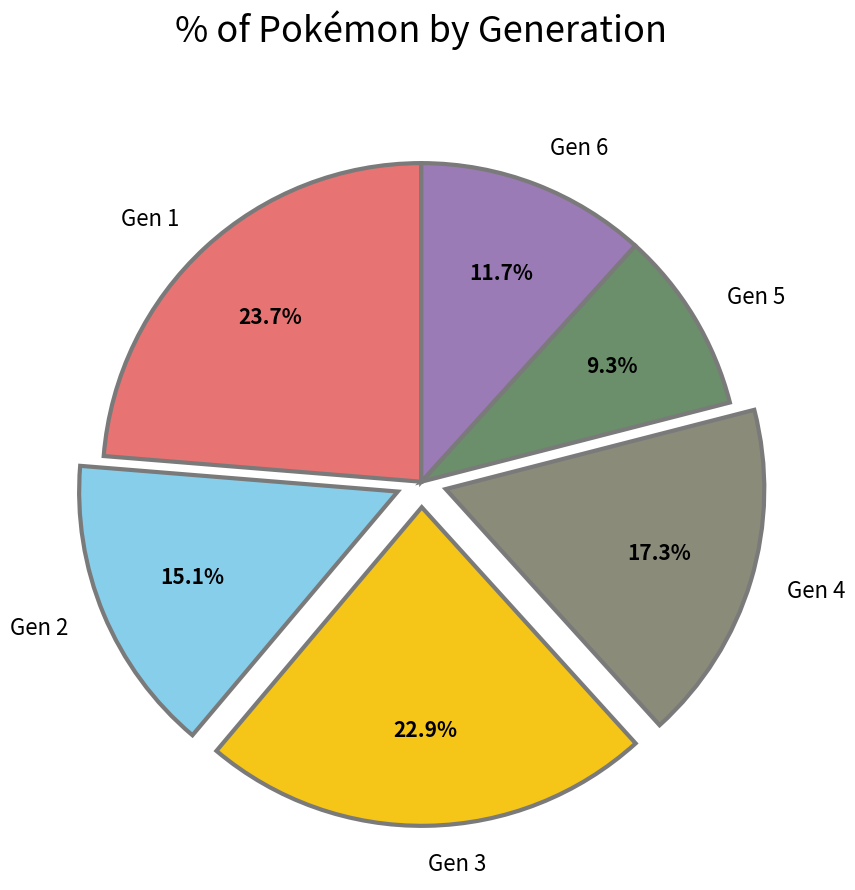

How many slices are in this pie chart?

6